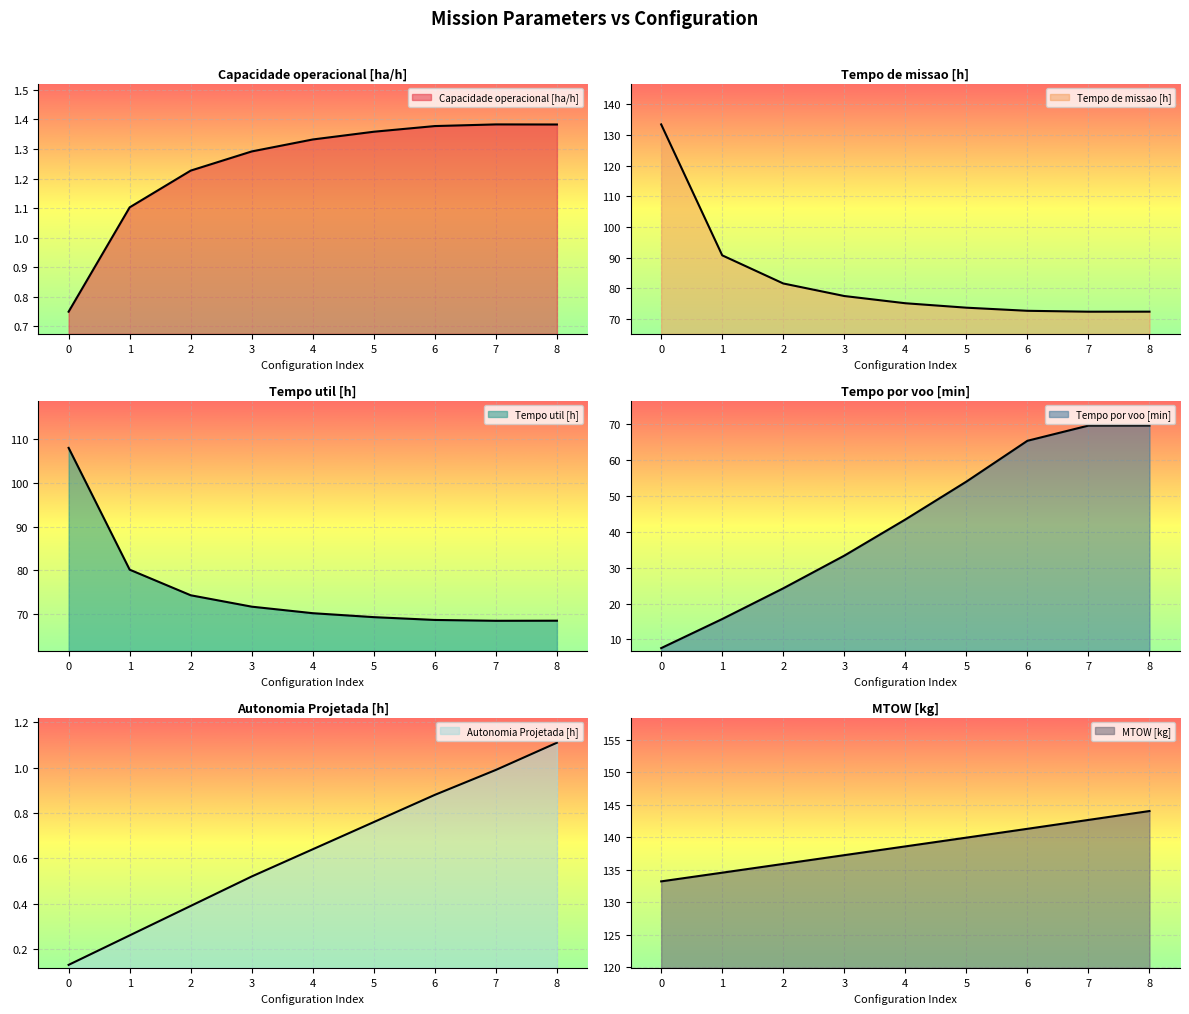

List the series in order of their peak value, lowest first.

Autonomia Projetada [h], Capacidade operacional [ha/h], Tempo por voo [min], Tempo util [h], Tempo de missao [h], MTOW [kg]